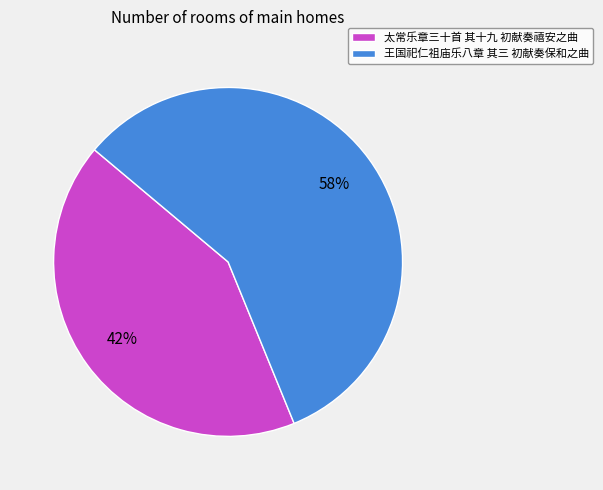

What is the majority slice?

王国祀仁祖庙乐八章 其三 初献奏保和之曲